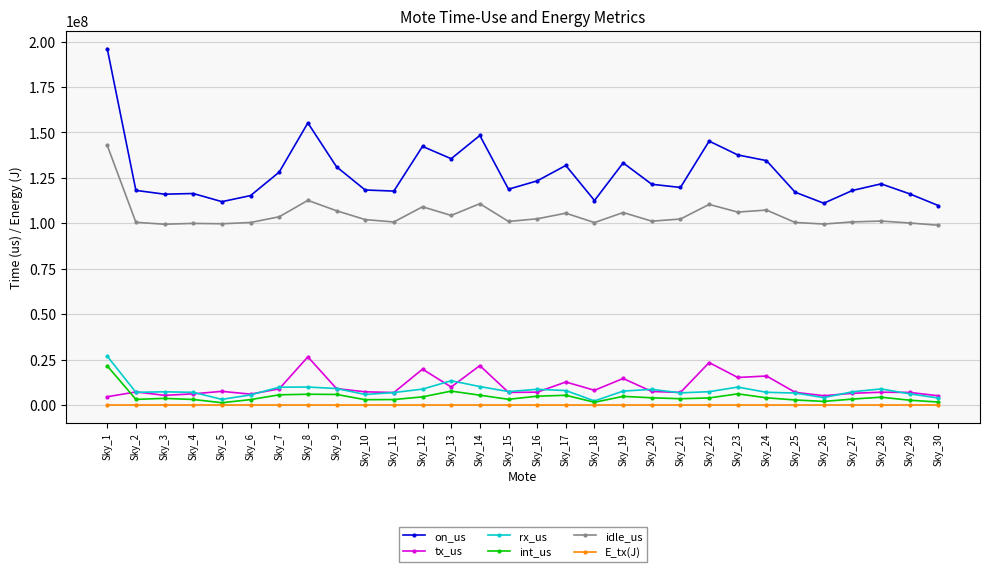

What is the greatest value displayed?

196137308.0